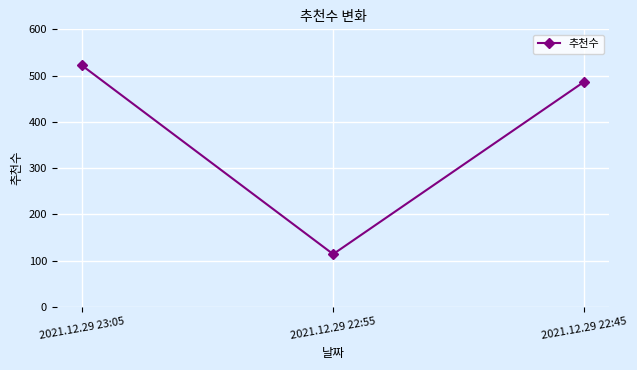

Rank the categories by value from highest to lowest.

2021.12.29 23:05, 2021.12.29 22:45, 2021.12.29 22:55